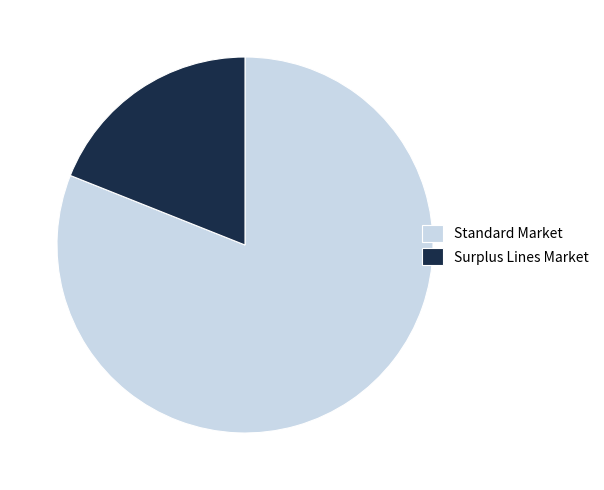

What is the smallest slice in the pie chart?

Surplus Lines Market